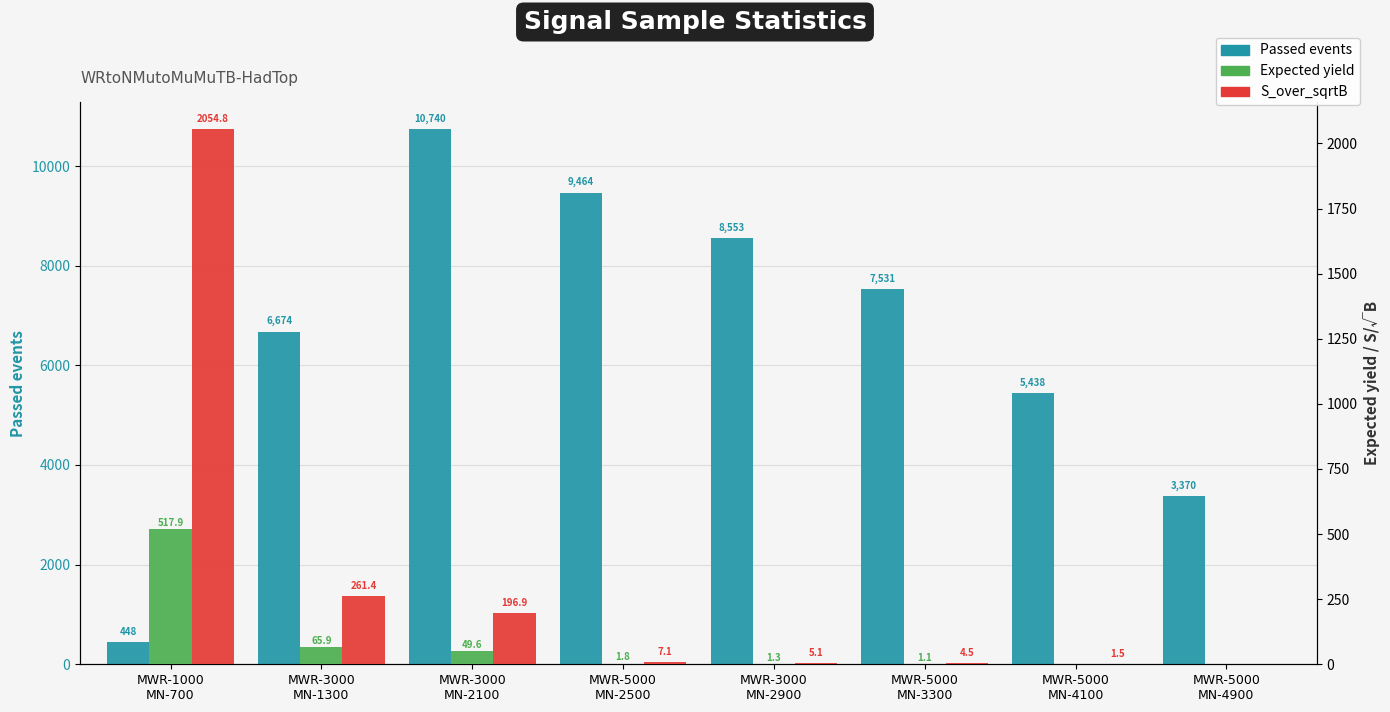

Between MWR-5000
MN-2500 and MWR-5000
MN-4100, which series saw the biggest shift?

Passed events